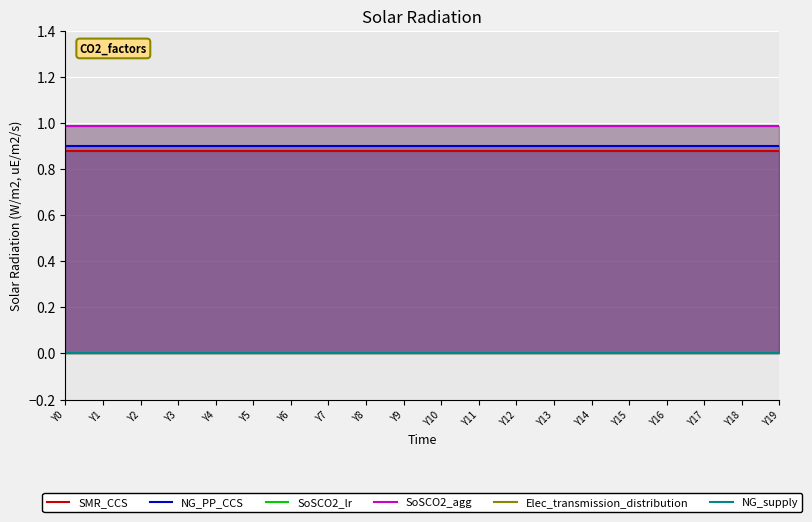

Is it true that SoSCO2_lr equals 0.3 at Y15?

False